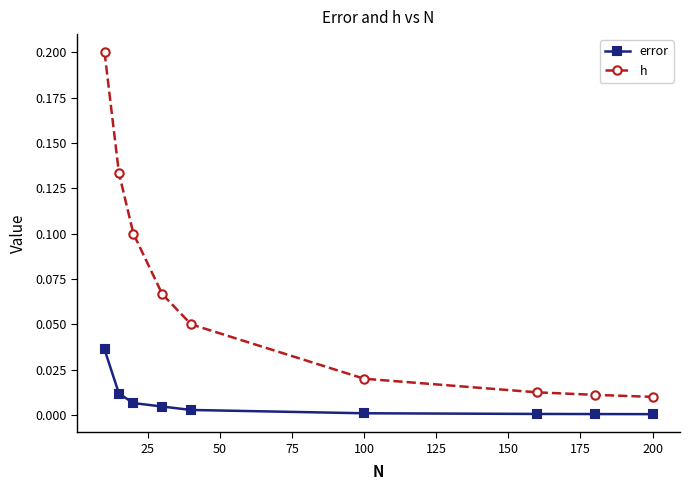

True or false: h and error intersect in this chart.

False